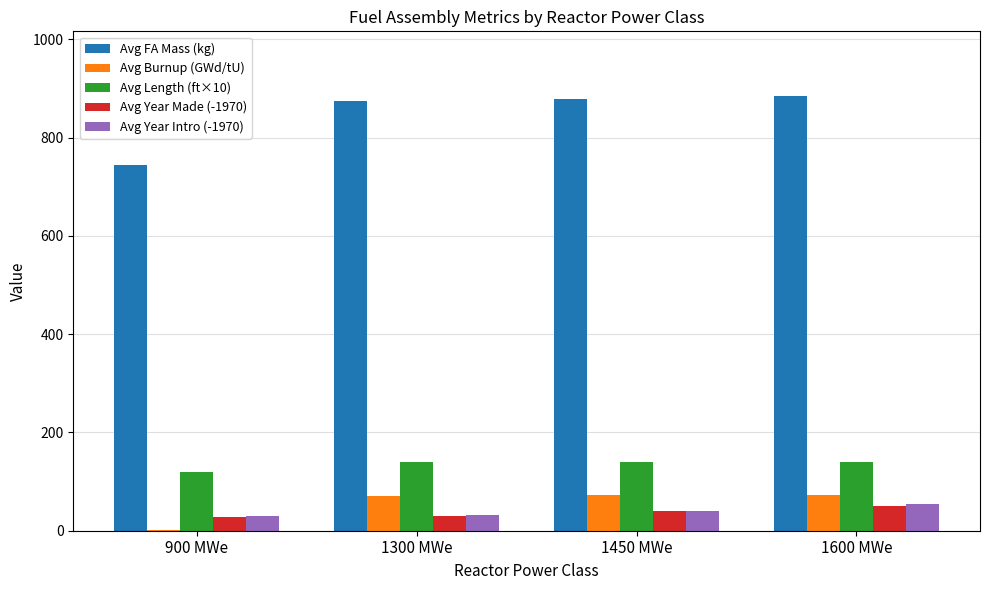

What is the spread (max minus min) of values at 1450 MWe?

838.7